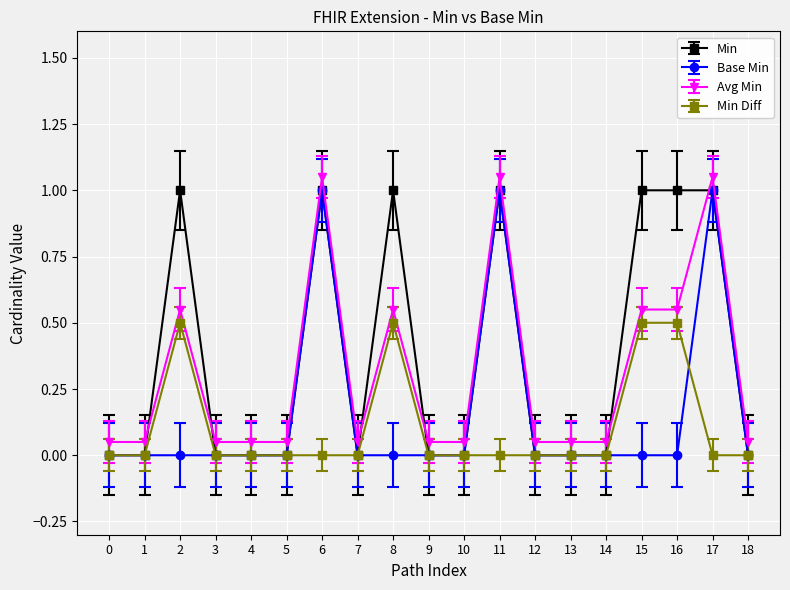

What is the maximum value for Min?

1.0